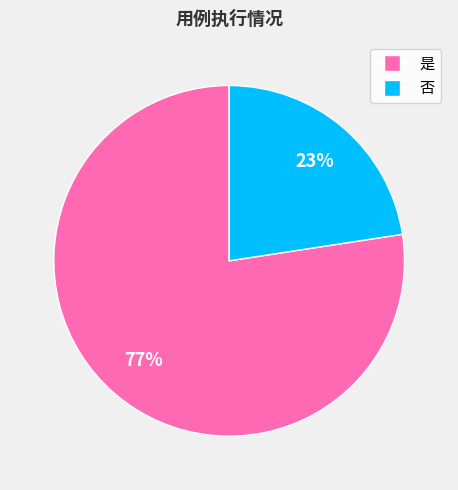

Count the number of slices in the pie.

2